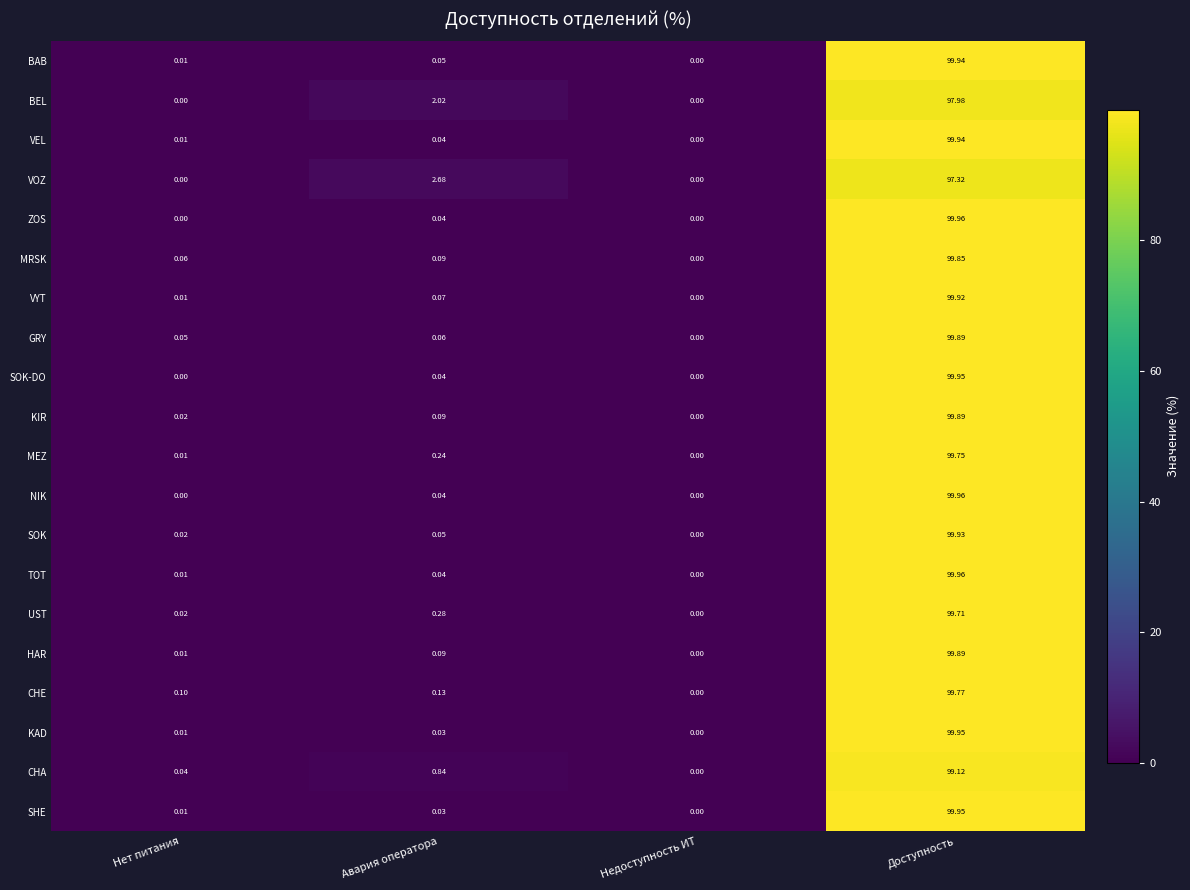

Is the value of KAD at Авария оператора greater than the value of SOK at Нет питания?

Yes